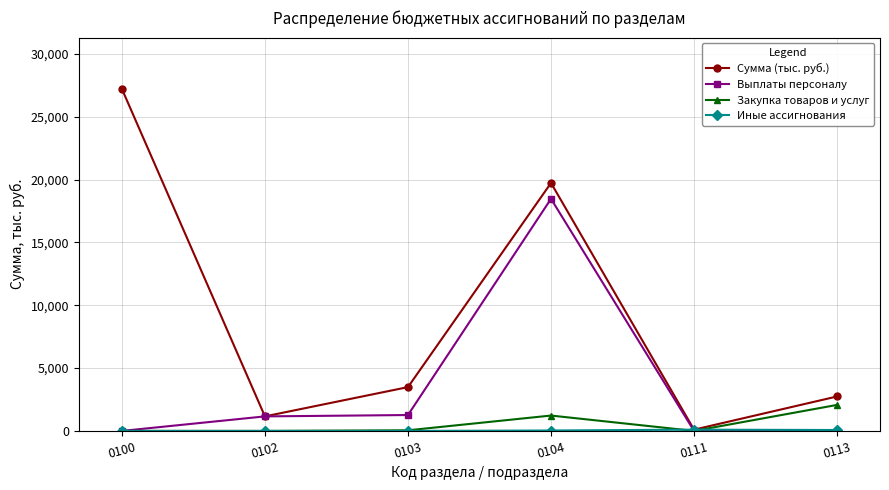

What is the maximum value shown in the chart?

27223.5